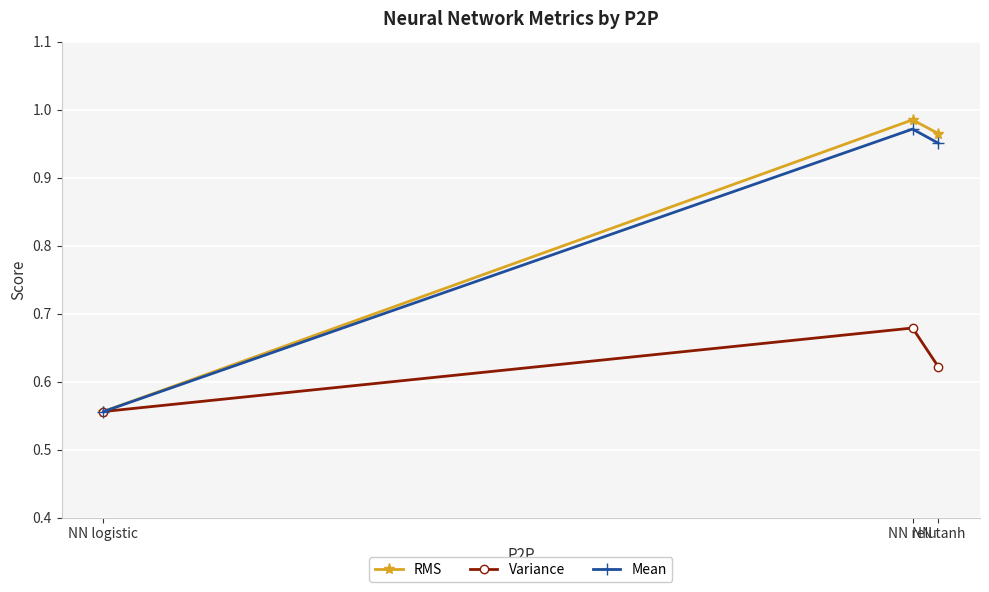

Which category has the lowest value across all series?

NN logistic